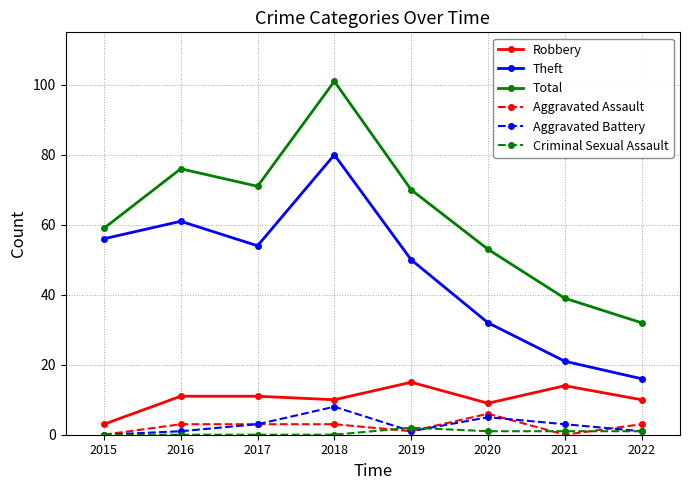

True or false: Robbery and Total intersect in this chart.

False